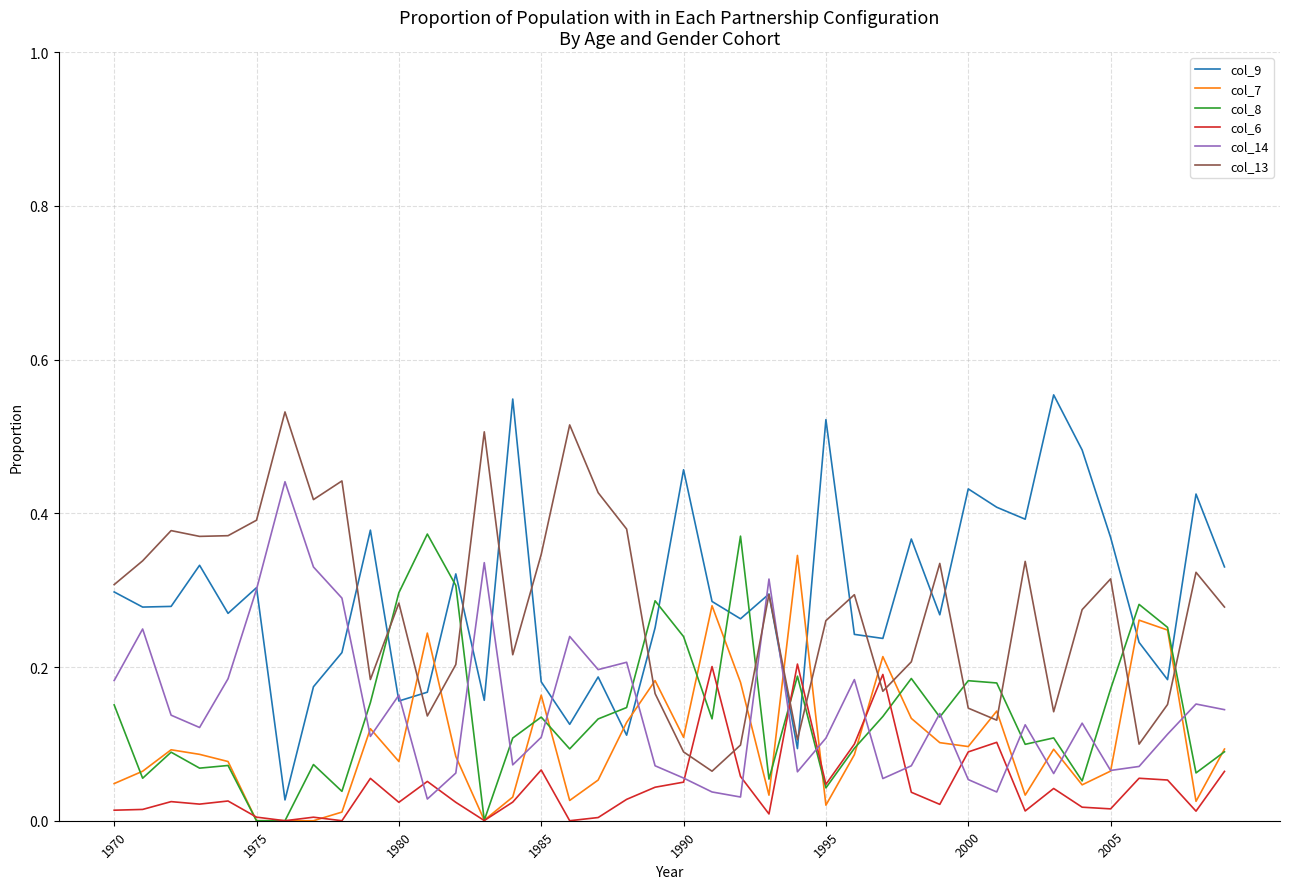

True or false: col_9 and col_8 intersect in this chart.

True